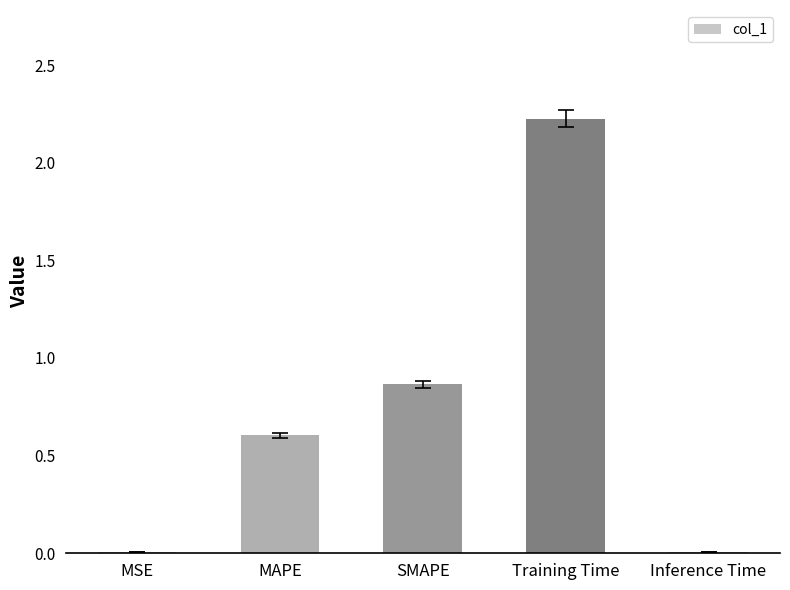

Which has a higher value, MSE or Training Time?

Training Time